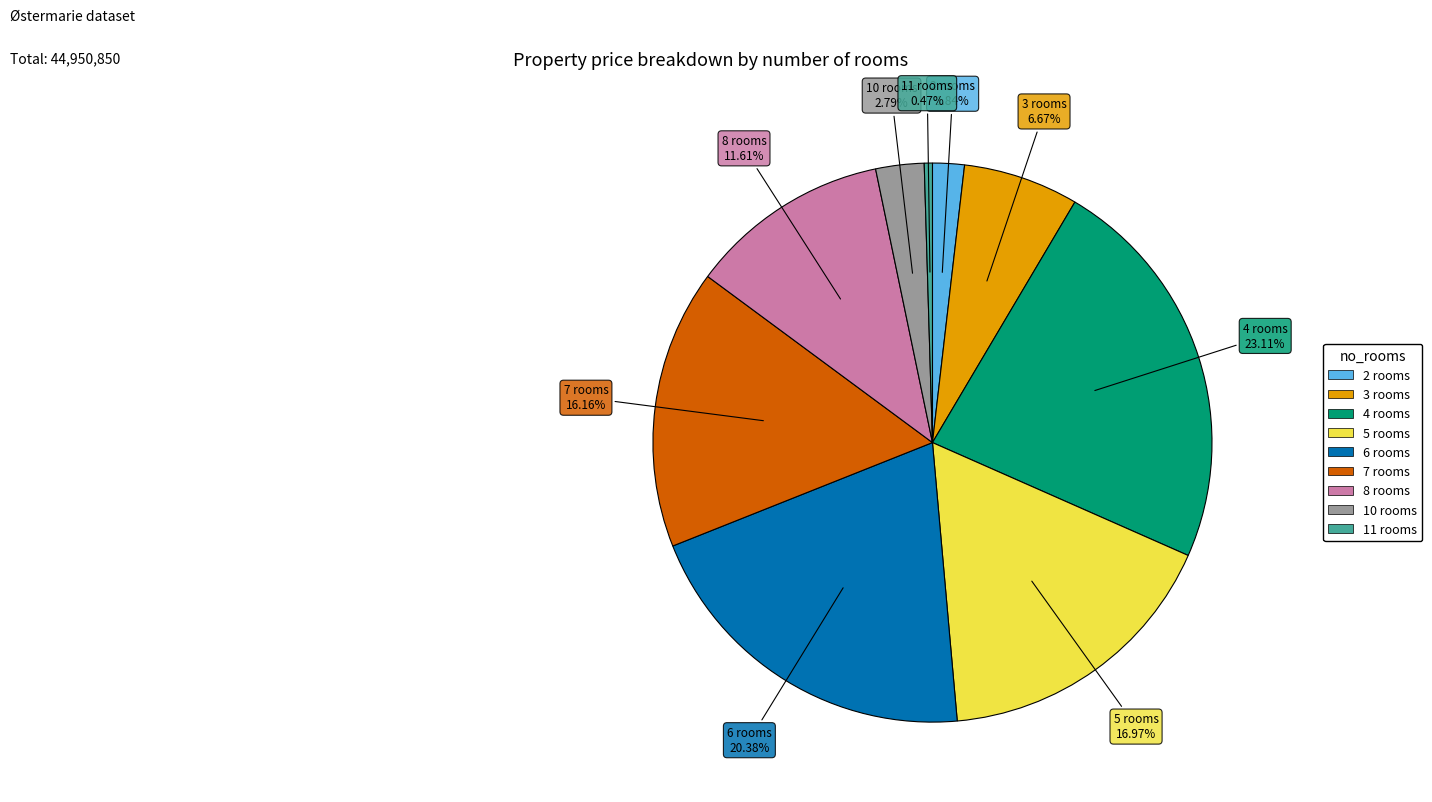

How many slices are in this pie chart?

9